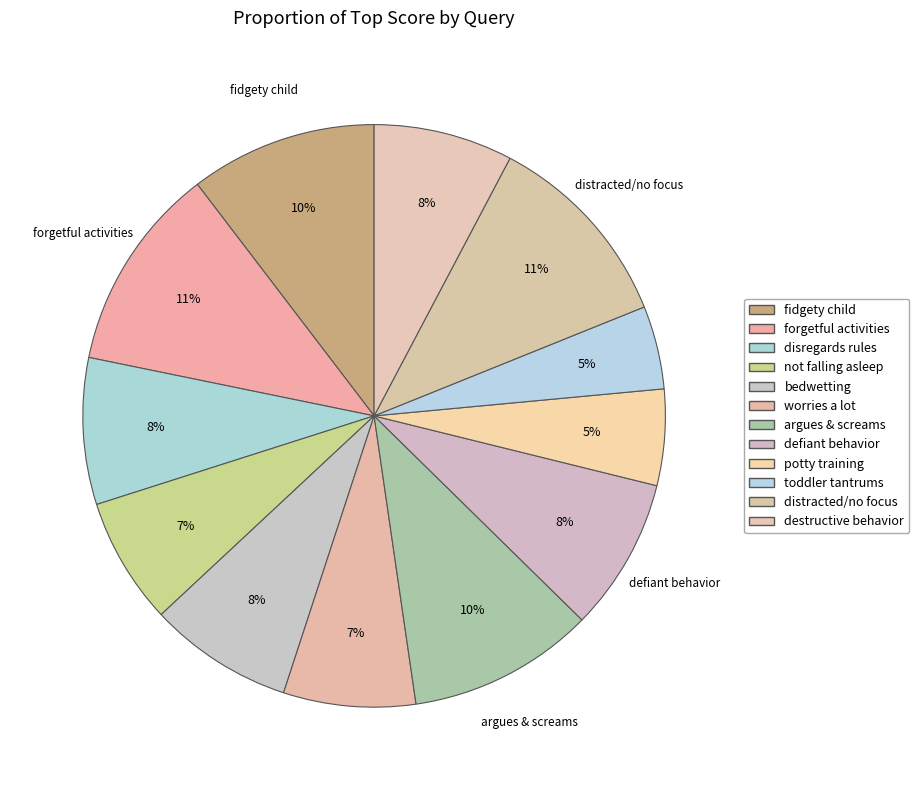

Which category has the biggest portion of the pie?

child is forgetful in daily activities